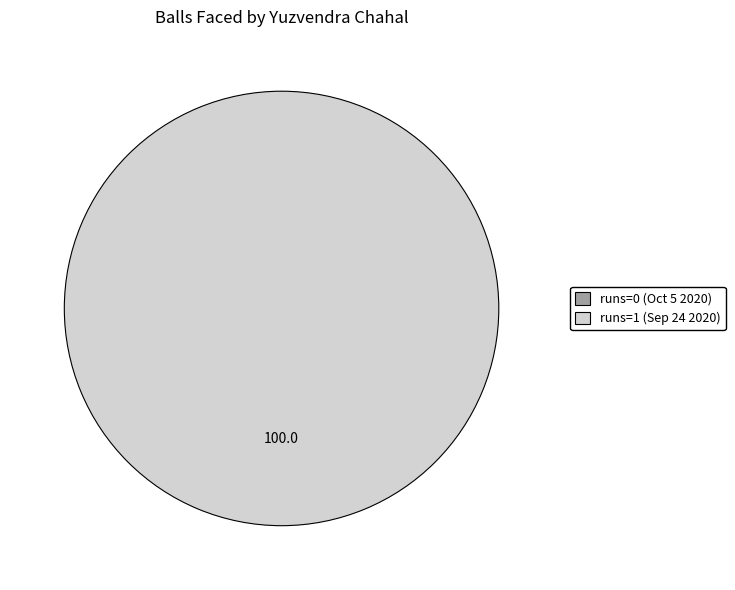

Count the number of slices in the pie.

2